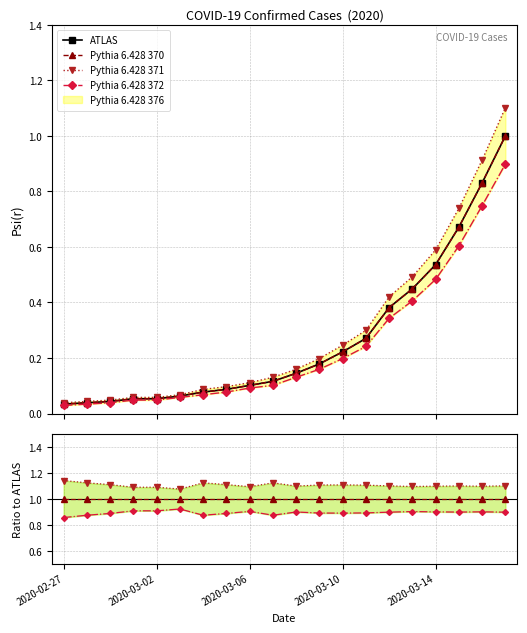

Reading left to right, transcribe all the data shown in this chart.

Confirmed Cases: 2020-02-27=0.0	2020-02-28=0.0	2020-02-29=0.0	2020-03-01=0.1	2020-03-02=0.1	2020-03-03=0.1	2020-03-04=0.1	2020-03-05=0.1	2020-03-06=0.1	2020-03-07=0.1	2020-03-08=0.1	2020-03-09=0.2	2020-03-10=0.2	2020-03-11=0.3	2020-03-12=0.4	2020-03-13=0.4	2020-03-14=0.5	2020-03-15=0.7	2020-03-16=0.8	2020-03-17=1.0
Smoothed (ref): 2020-02-27=0.0	2020-02-28=0.0	2020-02-29=0.0	2020-03-01=0.1	2020-03-02=0.1	2020-03-03=0.1	2020-03-04=0.1	2020-03-05=0.1	2020-03-06=0.1	2020-03-07=0.1	2020-03-08=0.1	2020-03-09=0.2	2020-03-10=0.2	2020-03-11=0.3	2020-03-12=0.4	2020-03-13=0.4	2020-03-14=0.5	2020-03-15=0.7	2020-03-16=0.8	2020-03-17=1.0
Upper bound: 2020-02-27=0.0	2020-02-28=0.0	2020-02-29=0.0	2020-03-01=0.1	2020-03-02=0.1	2020-03-03=0.1	2020-03-04=0.1	2020-03-05=0.1	2020-03-06=0.1	2020-03-07=0.1	2020-03-08=0.2	2020-03-09=0.2	2020-03-10=0.2	2020-03-11=0.3	2020-03-12=0.4	2020-03-13=0.5	2020-03-14=0.6	2020-03-15=0.7	2020-03-16=0.9	2020-03-17=1.1
Lower bound: 2020-02-27=0.0	2020-02-28=0.0	2020-02-29=0.0	2020-03-01=0.0	2020-03-02=0.0	2020-03-03=0.1	2020-03-04=0.1	2020-03-05=0.1	2020-03-06=0.1	2020-03-07=0.1	2020-03-08=0.1	2020-03-09=0.2	2020-03-10=0.2	2020-03-11=0.2	2020-03-12=0.3	2020-03-13=0.4	2020-03-14=0.5	2020-03-15=0.6	2020-03-16=0.7	2020-03-17=0.9